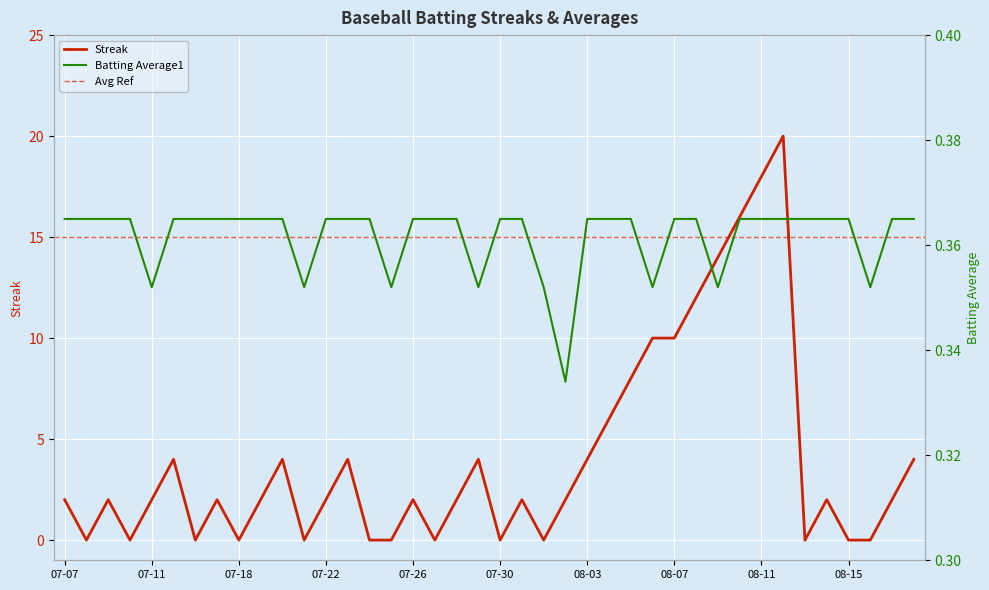

At which category is the sum across all series the highest?

08-12